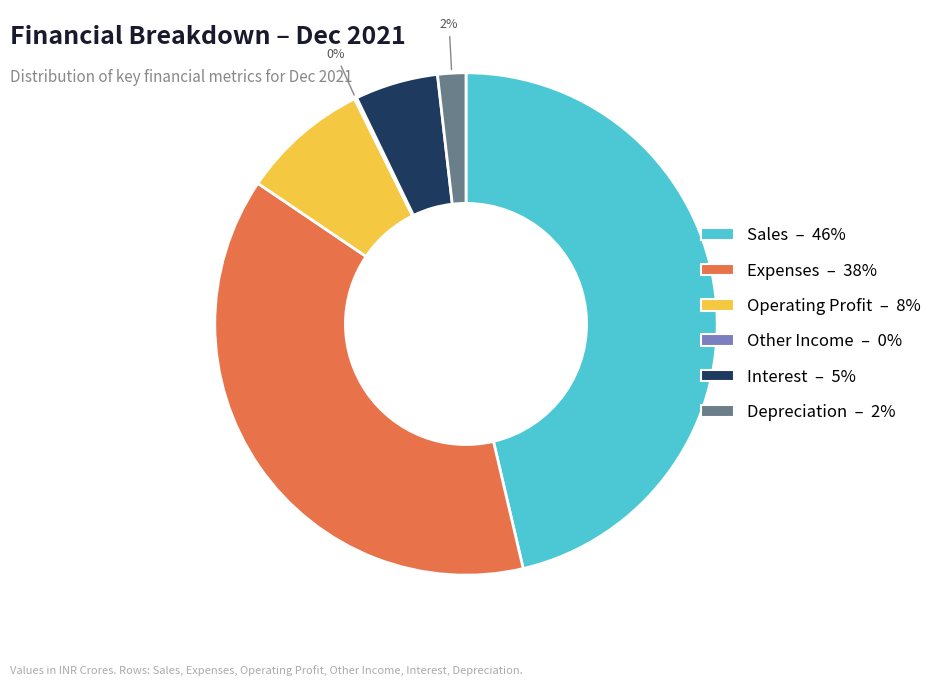

Combined, do Interest and Sales account for over 50%?

Yes